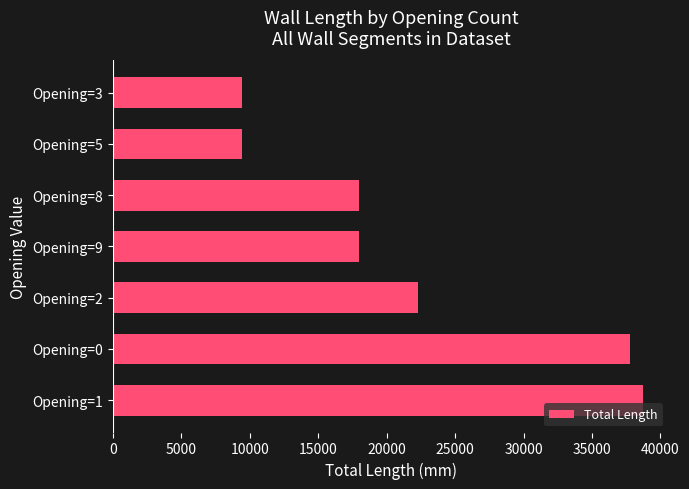

At which label is the value closest to 24050?

Opening=2